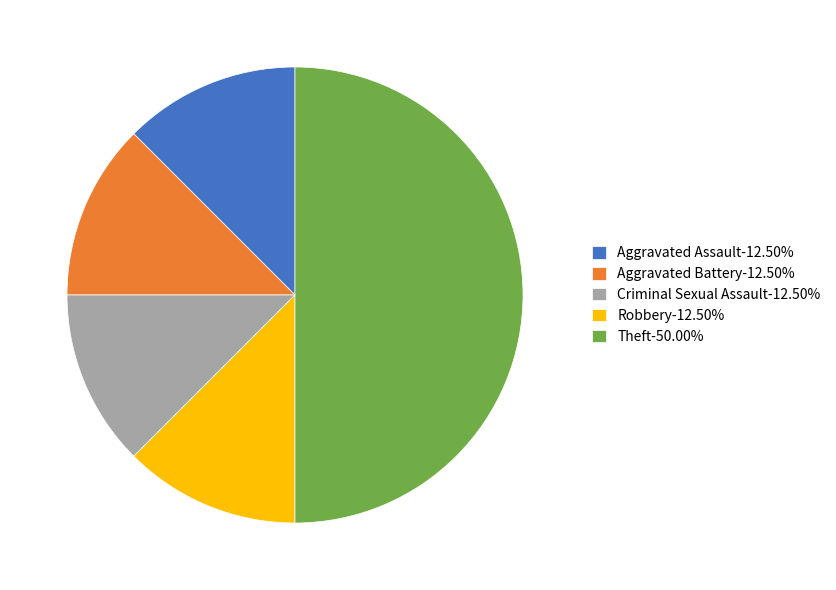

Is the sum of Criminal Sexual Assault-12.50% and Aggravated Assault-12.50% greater than half?

No